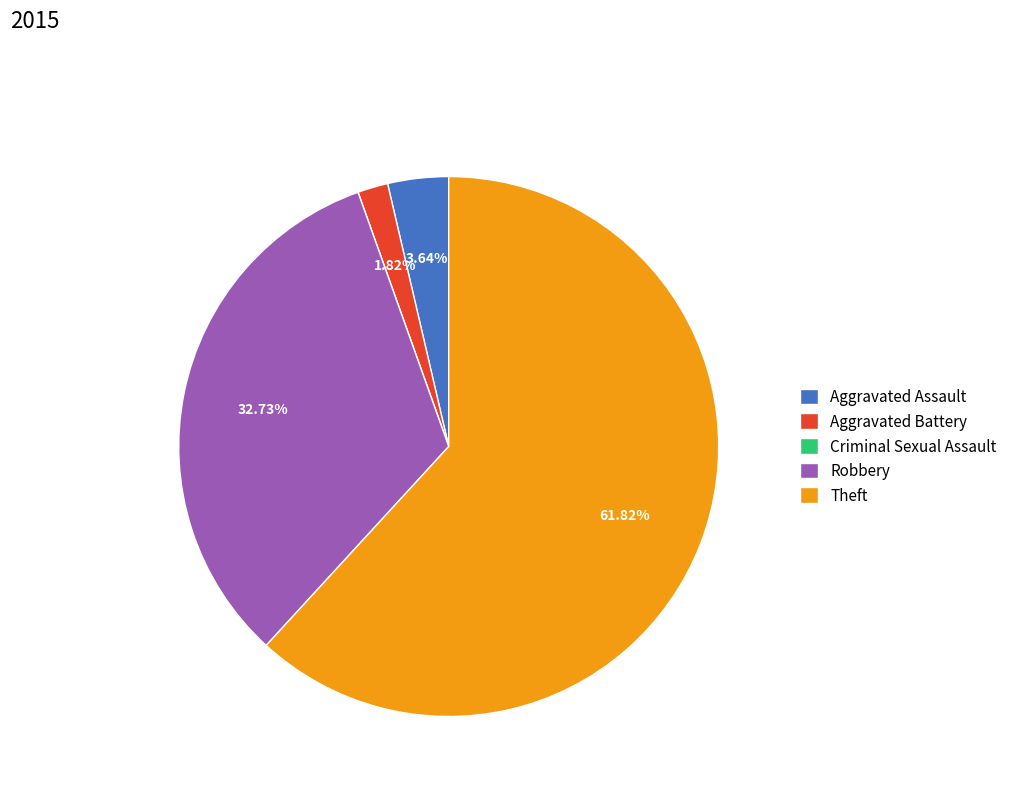

Which category accounts for the majority?

Theft